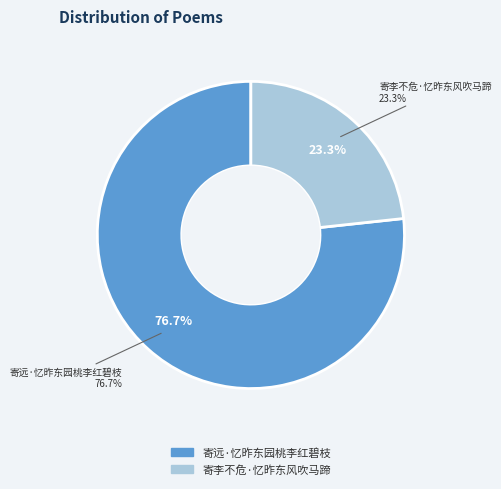

To the nearest percent, what percentage of the pie is 寄李不危·忆昨东风吹马蹄?

23%